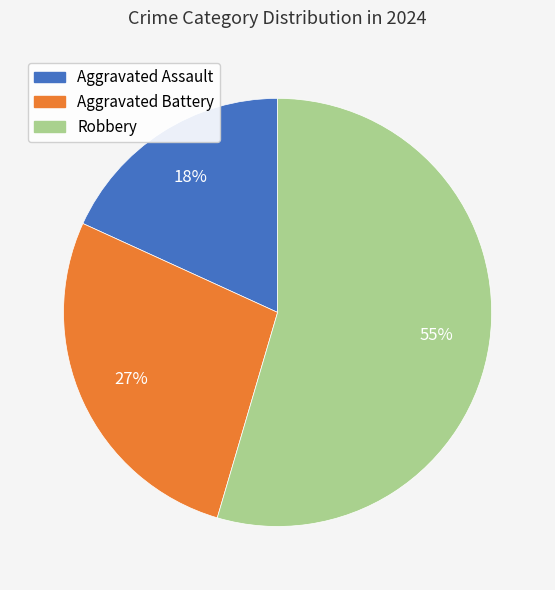

To the nearest percent, what is the average slice percentage?

33%